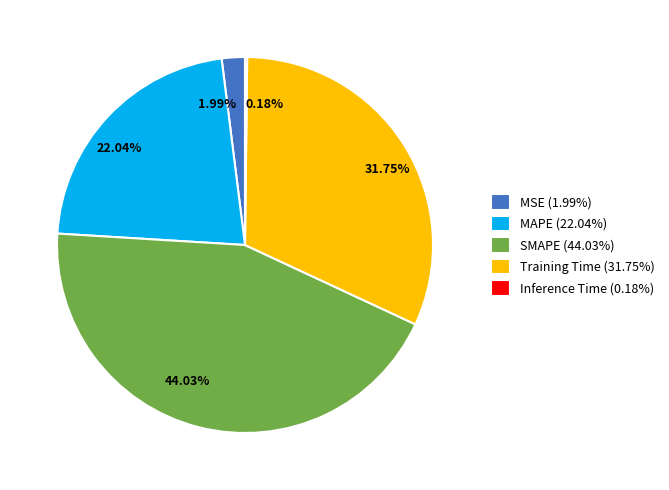

Is 22.04% the majority of the pie?

No